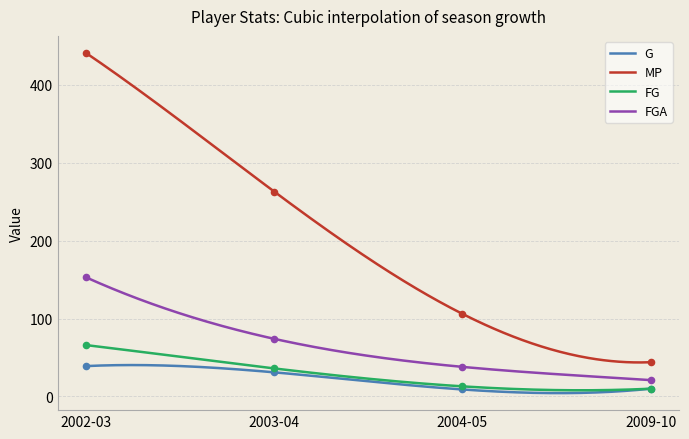

Which series reaches the maximum Y coordinate?

MP